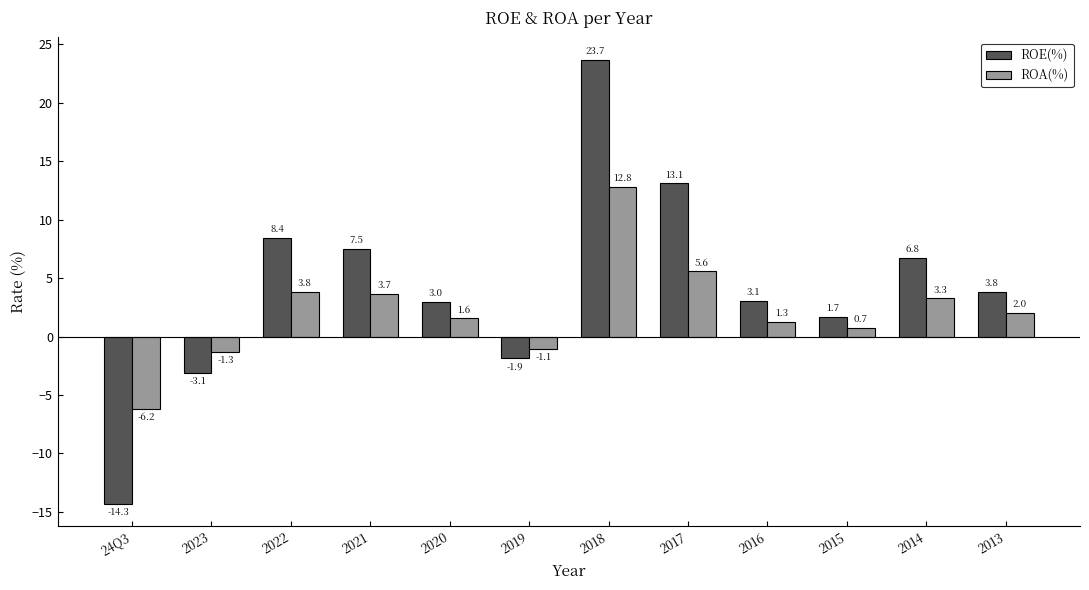

At which label does ROA(%) first exceed 2?

2022